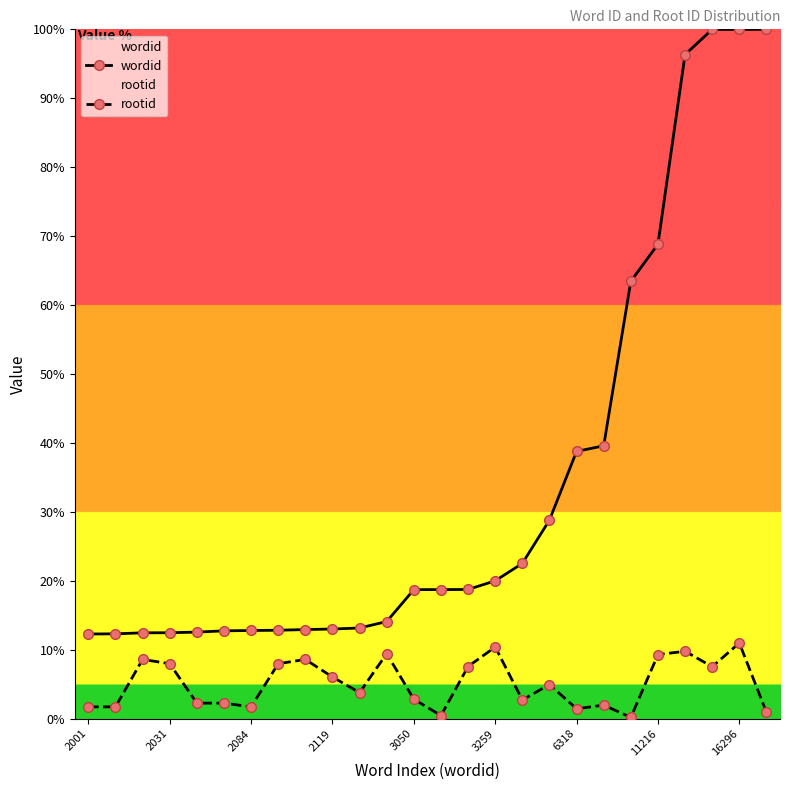

Rank the series by their average value, from highest to lowest.

wordid, rootid